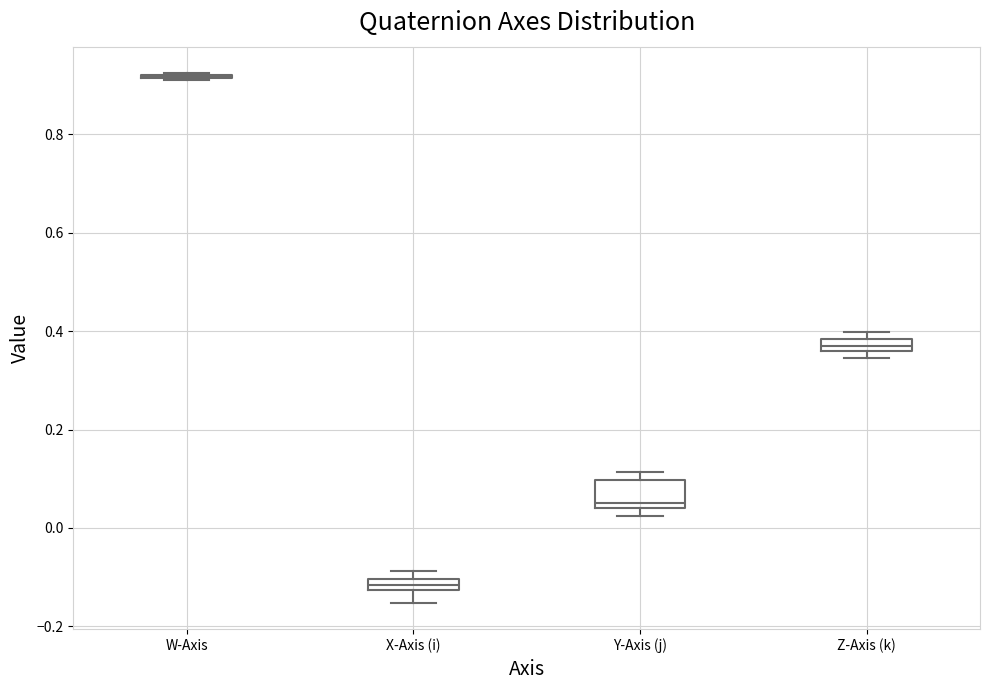

Comparing the boxes themselves (not the whiskers), which one is the tallest?

Y-Axis (j)